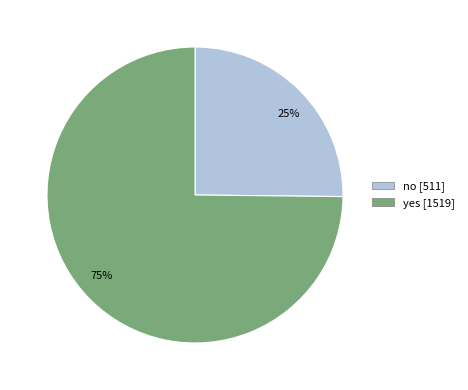

What is the smallest slice in the pie chart?

25%